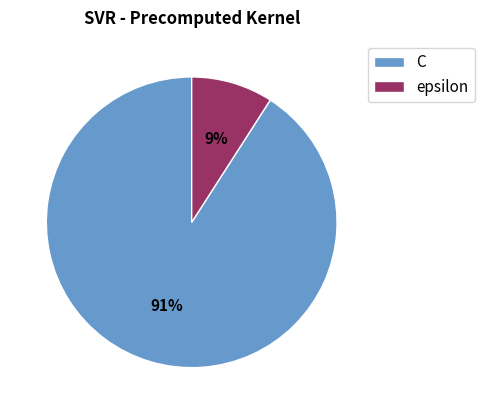

Is there a majority slice in this chart?

Yes